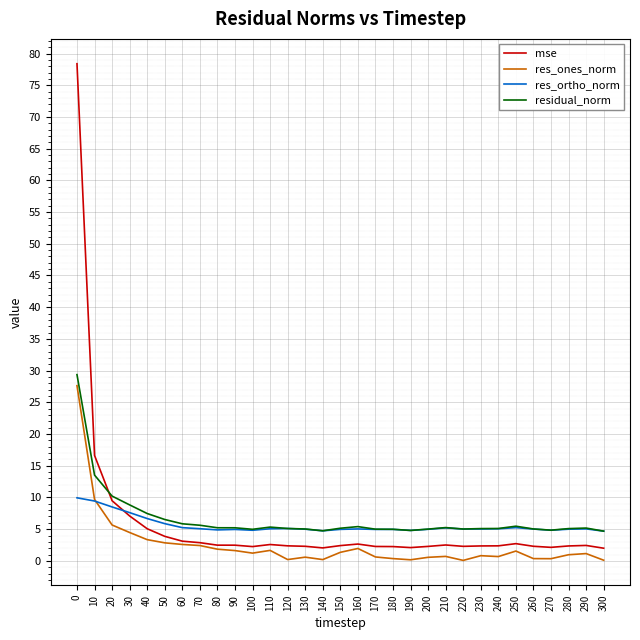

The res_ones_norm series shows 0.8 at 230. True or false?

True